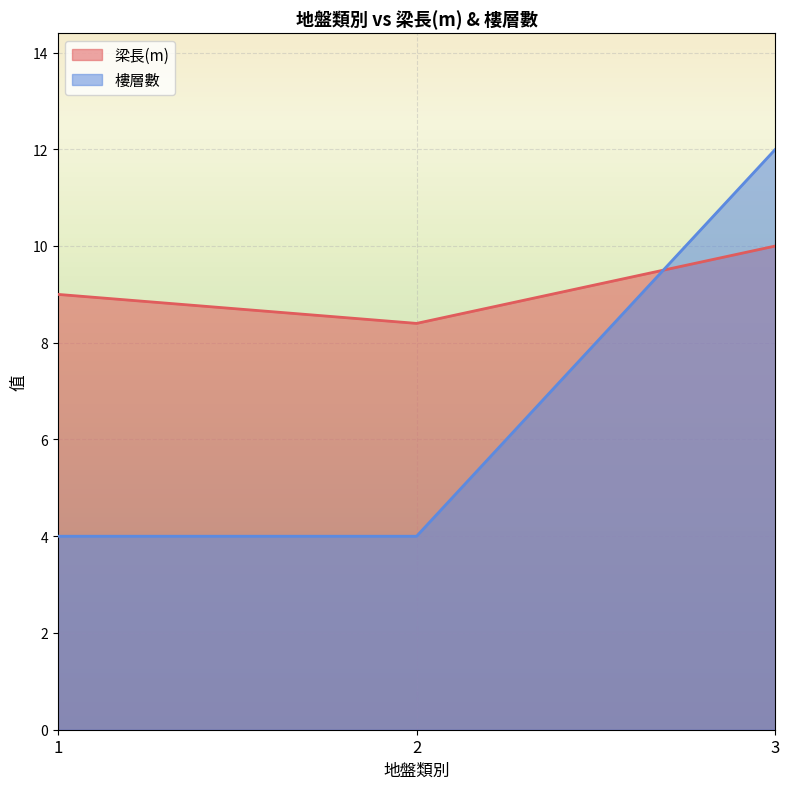

Reading left to right, extract all data points from this chart.

梁長(m): 9.0	8.4	10.0
樓層數: 4.0	4.0	12.0